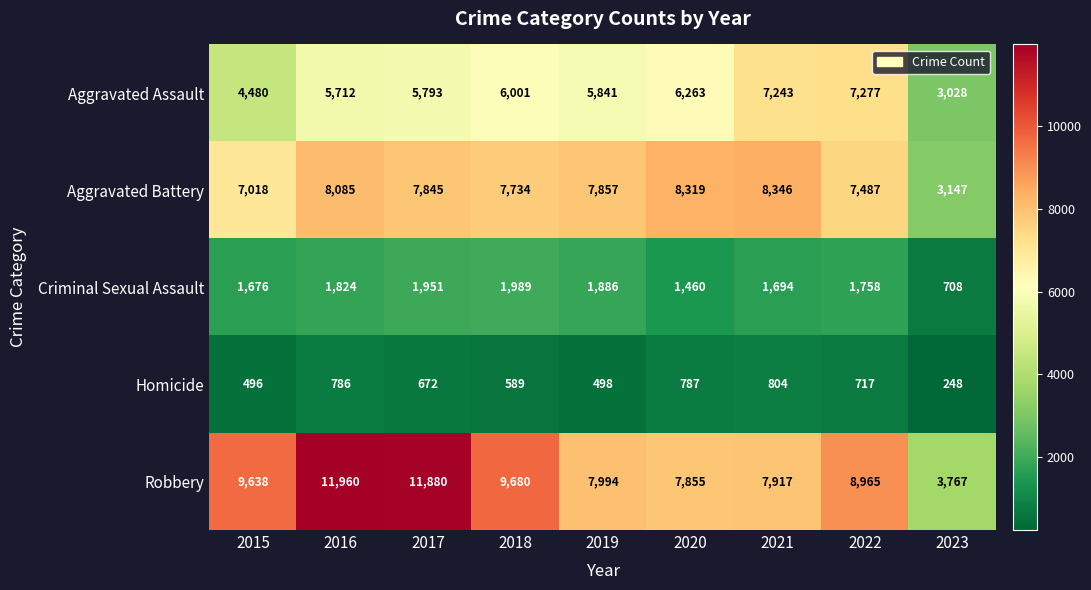

Which series has the largest range (max minus min)?

Robbery